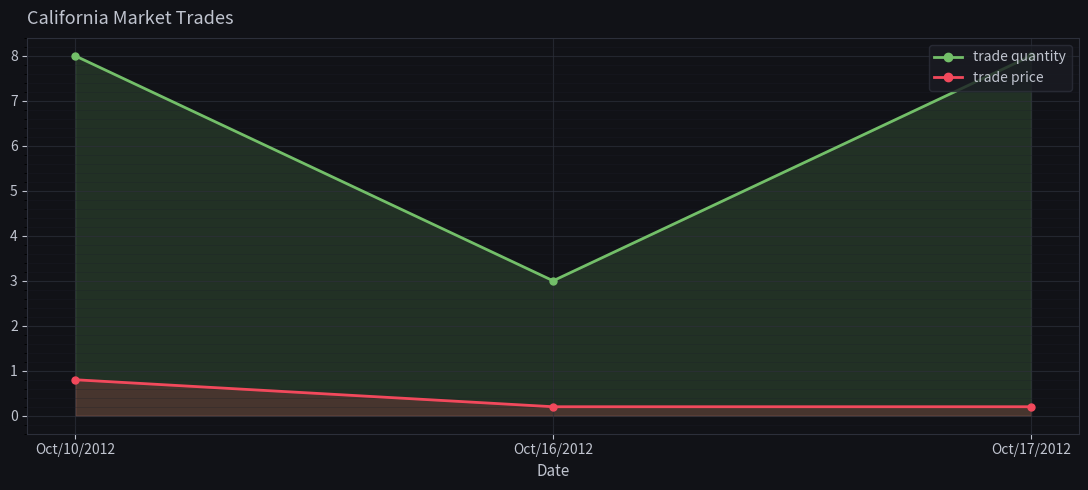

What is the minimum value for trade quantity?

3.0